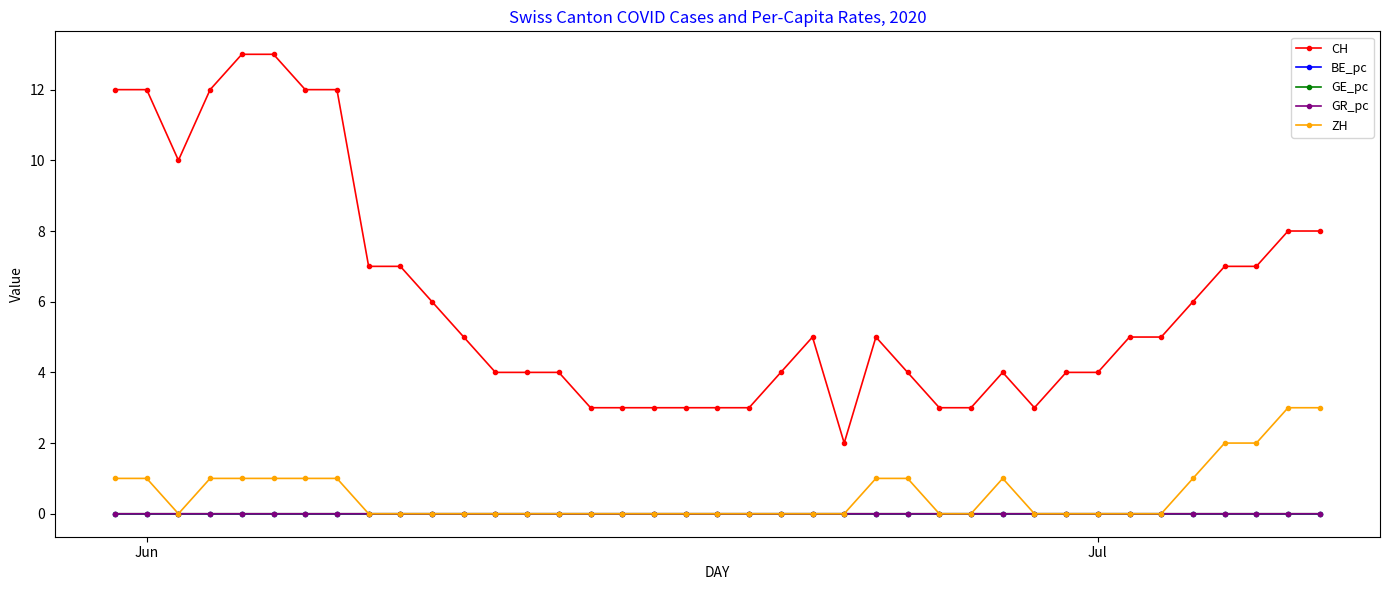

True or false: CH and GE_pc intersect in this chart.

False